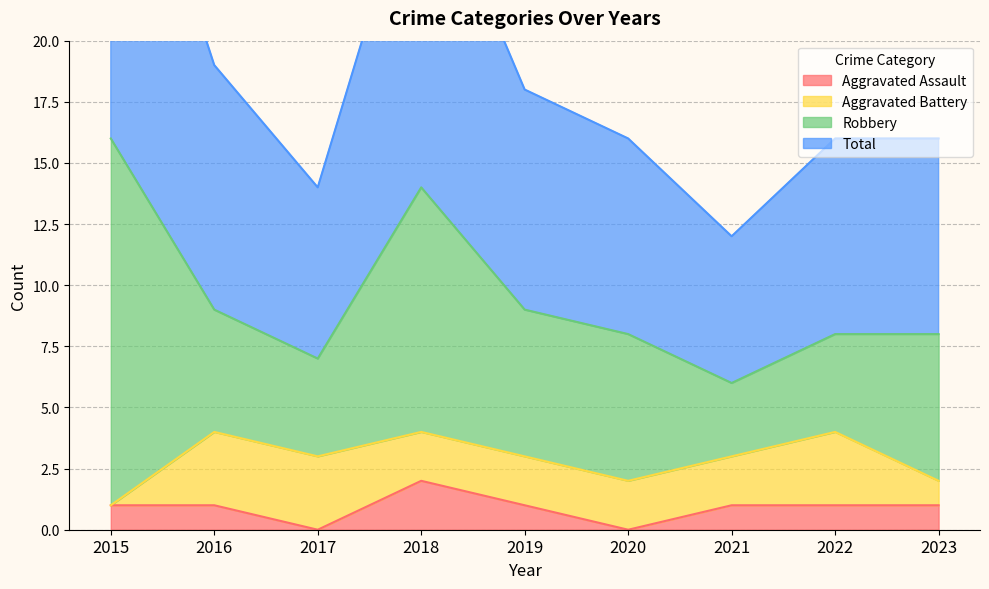

How many data points in Aggravated Assault are above 1?

1